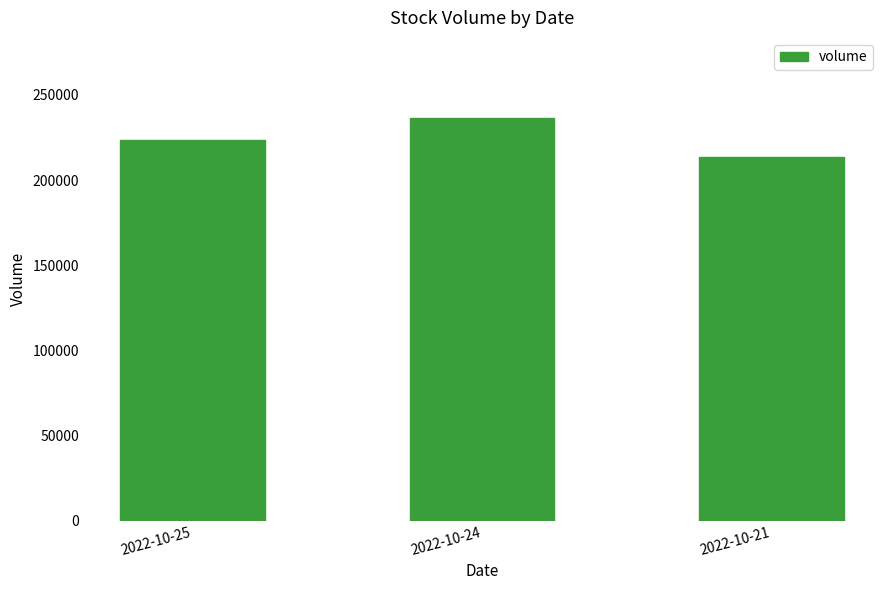

What is the sum of the values at 2022-10-25 and 2022-10-21?

436970